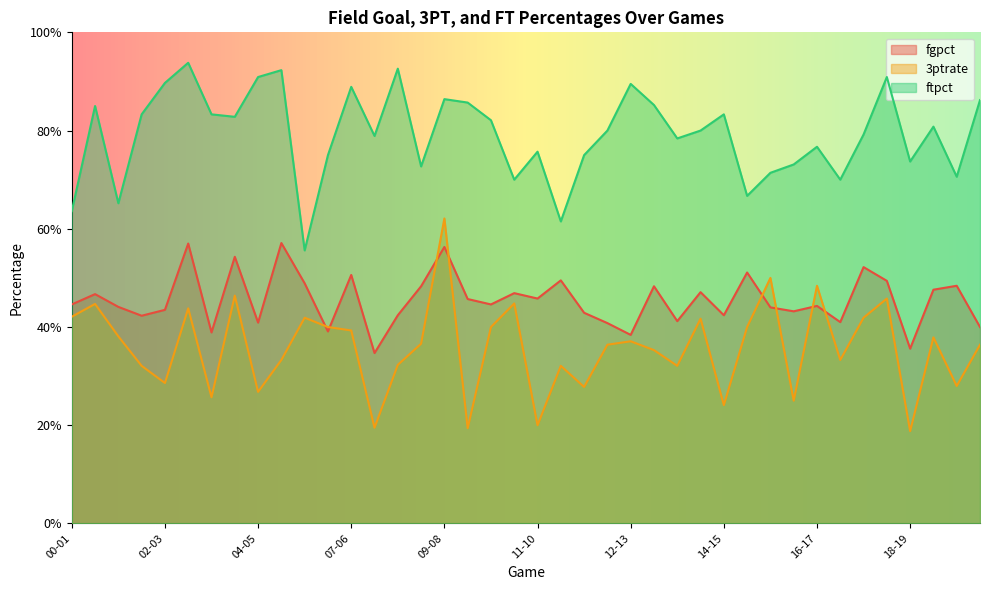

True or false: ftpct has more than 1 points higher than both neighbors.

True